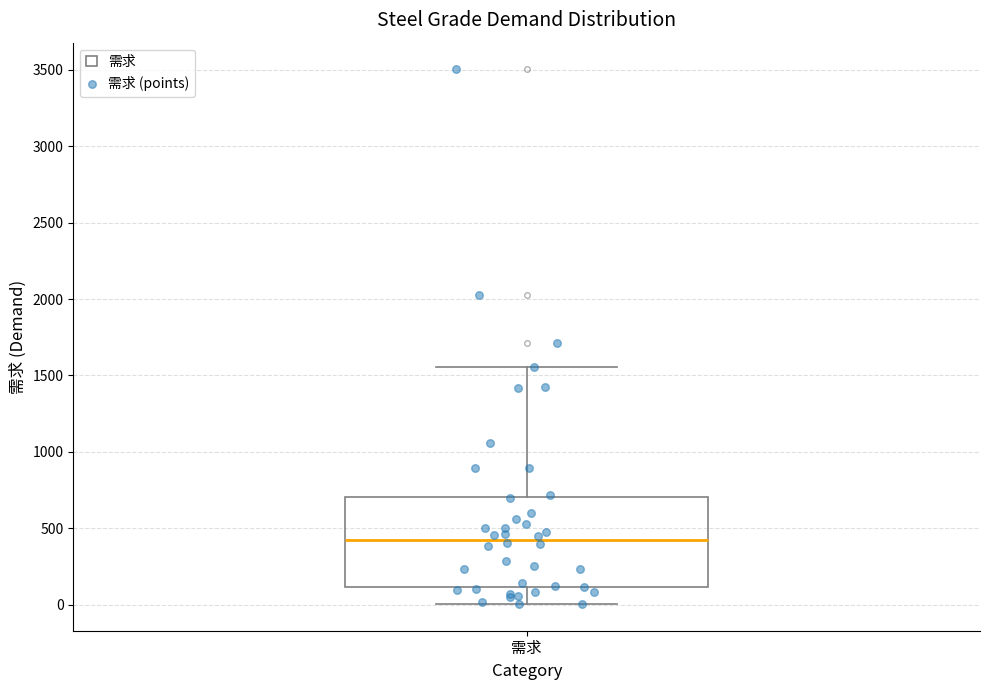

Transcribe this box plot: give where the median line is, the range the box spans, and where the two whiskers end, as read against the y-axis. The values are not printed on the chart, so give them approximately, as read against the axis.

median 450, box 100 to 700, whiskers 0 to 1550